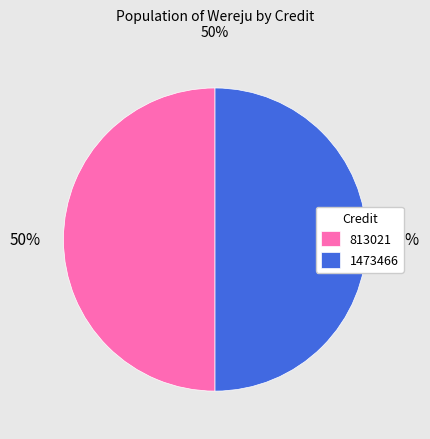

To the nearest percent, what is the average slice percentage?

50%